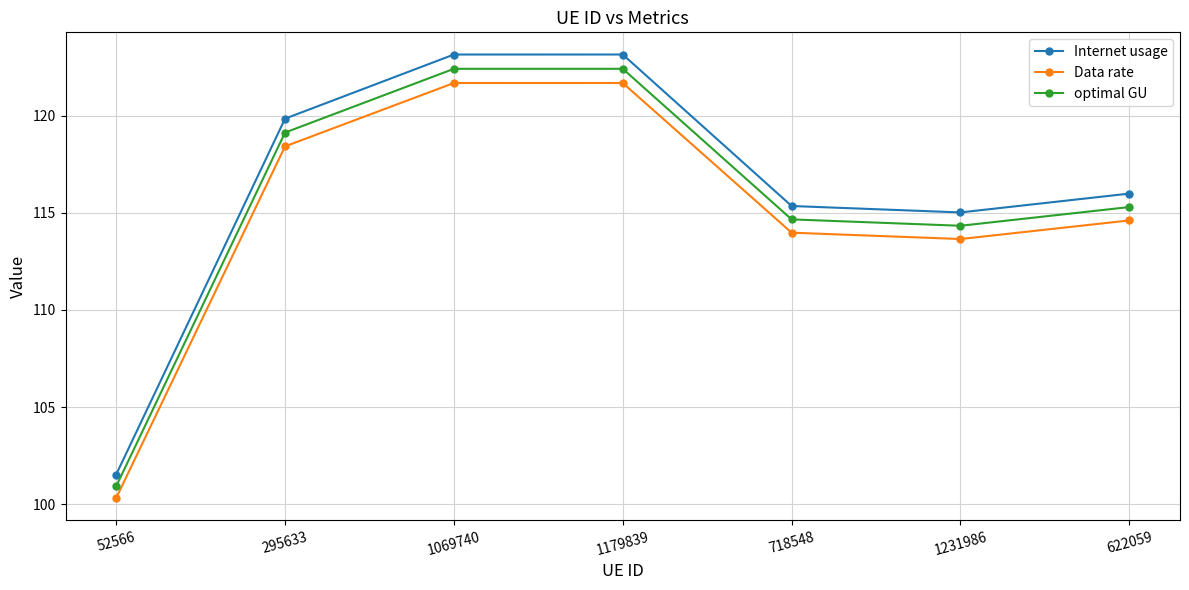

Reading left to right, what are all the values shown in this chart?

Internet usage: 52566=101.5	295633=119.8	1069740=123.1	1179839=123.1	718548=115.3	1231986=115.0	622059=116.0
Data rate: 52566=100.3	295633=118.4	1069740=121.7	1179839=121.7	718548=114.0	1231986=113.6	622059=114.6
optimal GU: 52566=100.9	295633=119.1	1069740=122.4	1179839=122.4	718548=114.7	1231986=114.3	622059=115.3